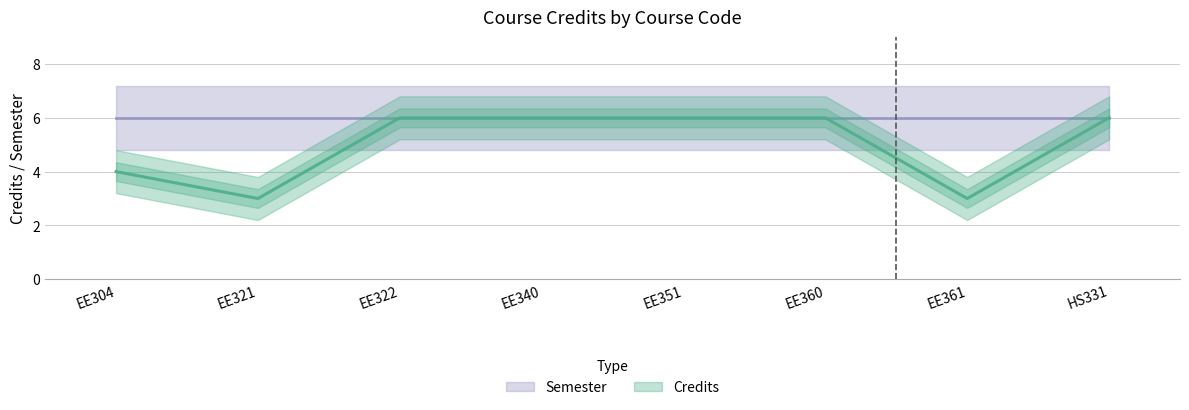

Count the values in the range 4 to 6.

6